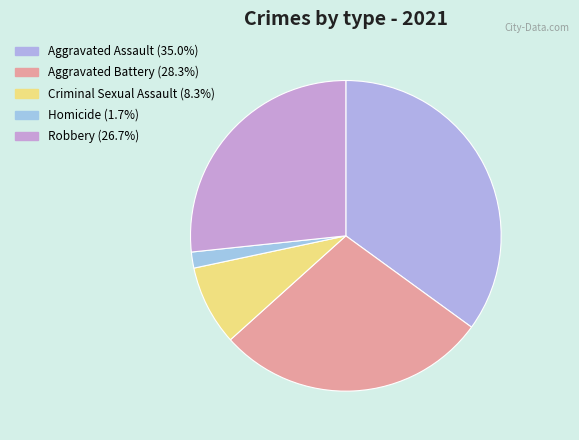

How many segments does this pie chart have?

5